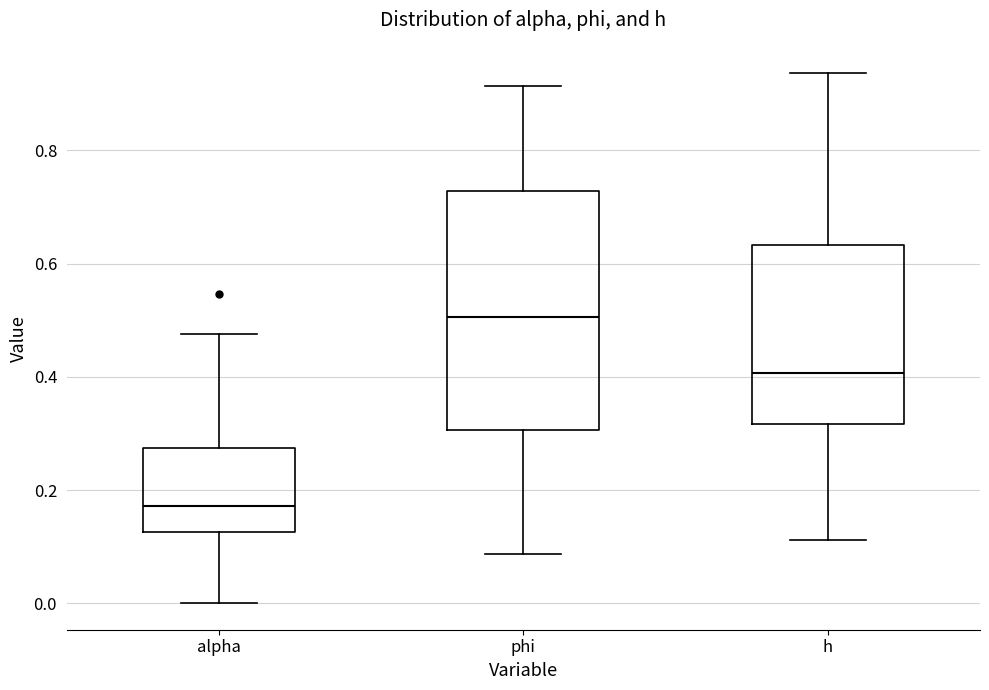

Where is the upper edge of the box for alpha on the y-axis? The values are not printed on the chart, so give them approximately, as read against the axis.

0.28